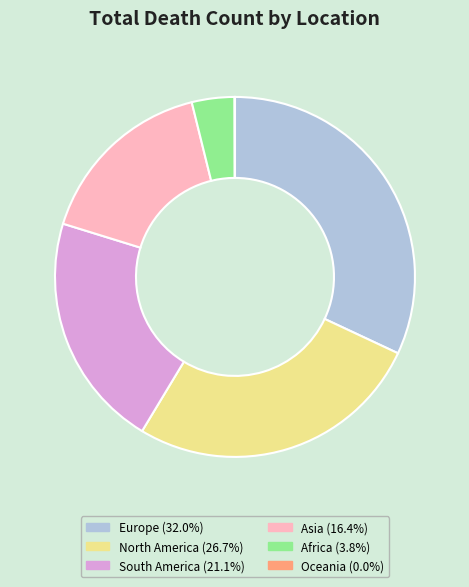

Does any single category account for the majority?

No